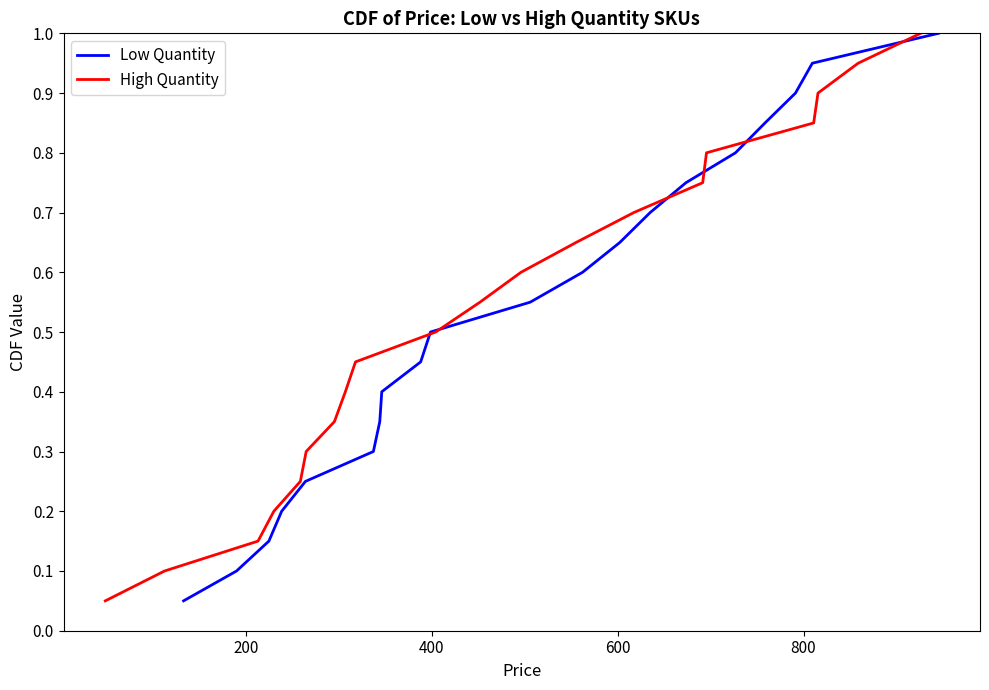

Which series has the widest spread of values?

Low Quantity